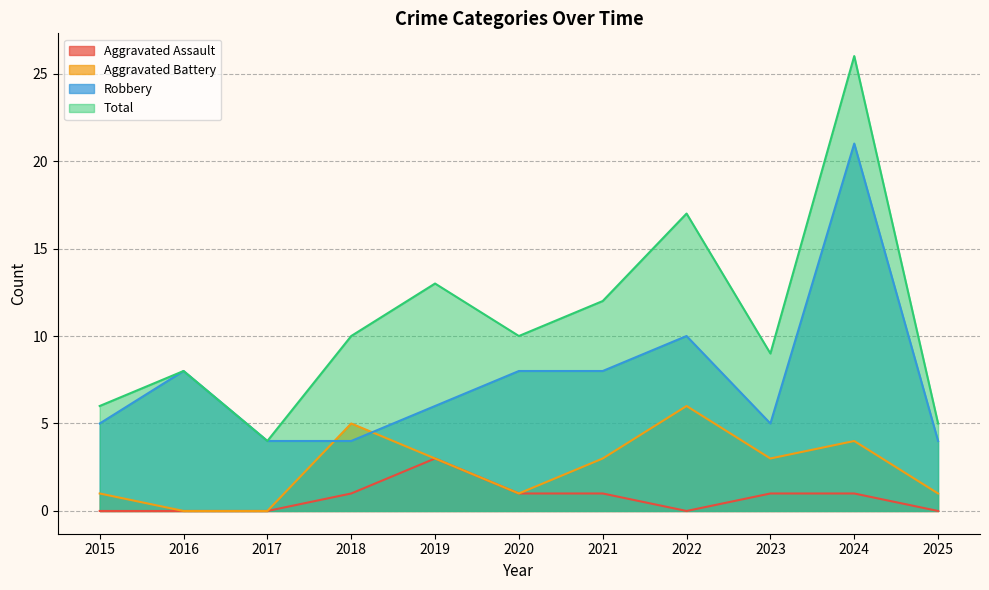

Which series changed the most between 2017 and 2023?

Total